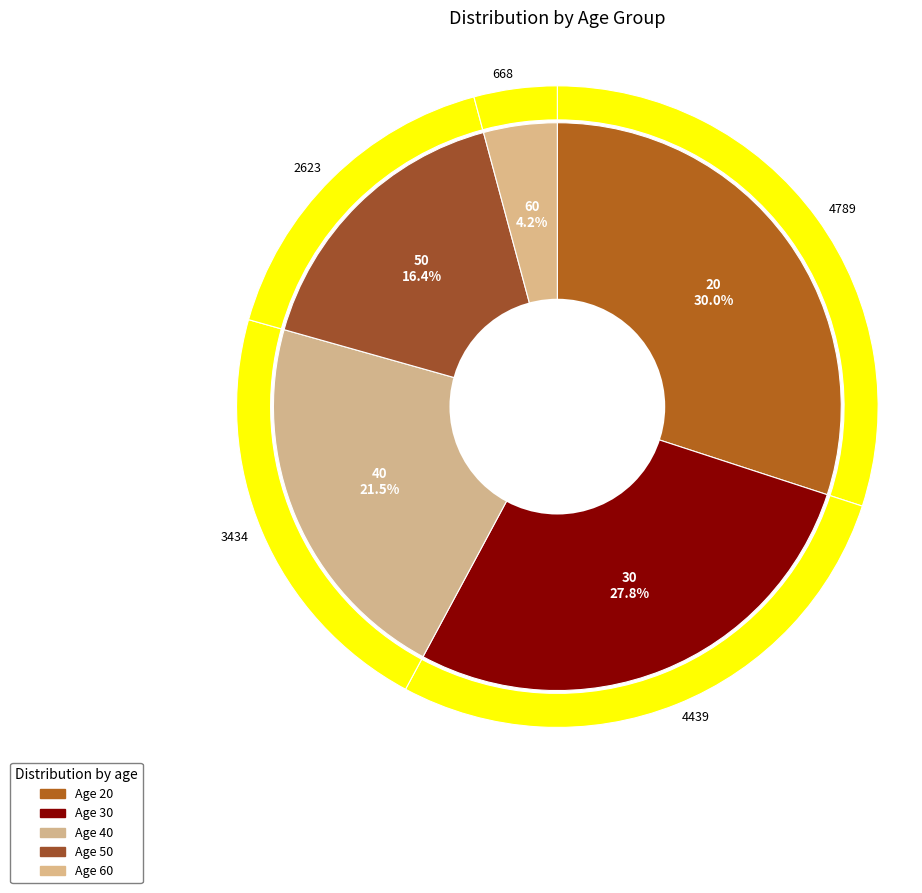

Does 20 account for over 50% of the chart?

No